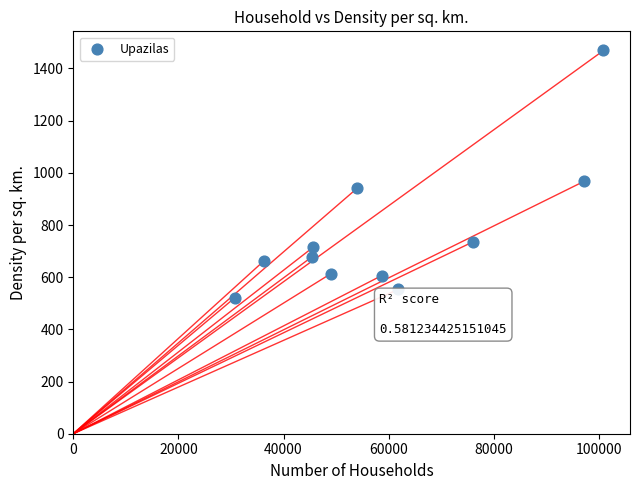

What Y value in the scatter plot is closest to 995?

968